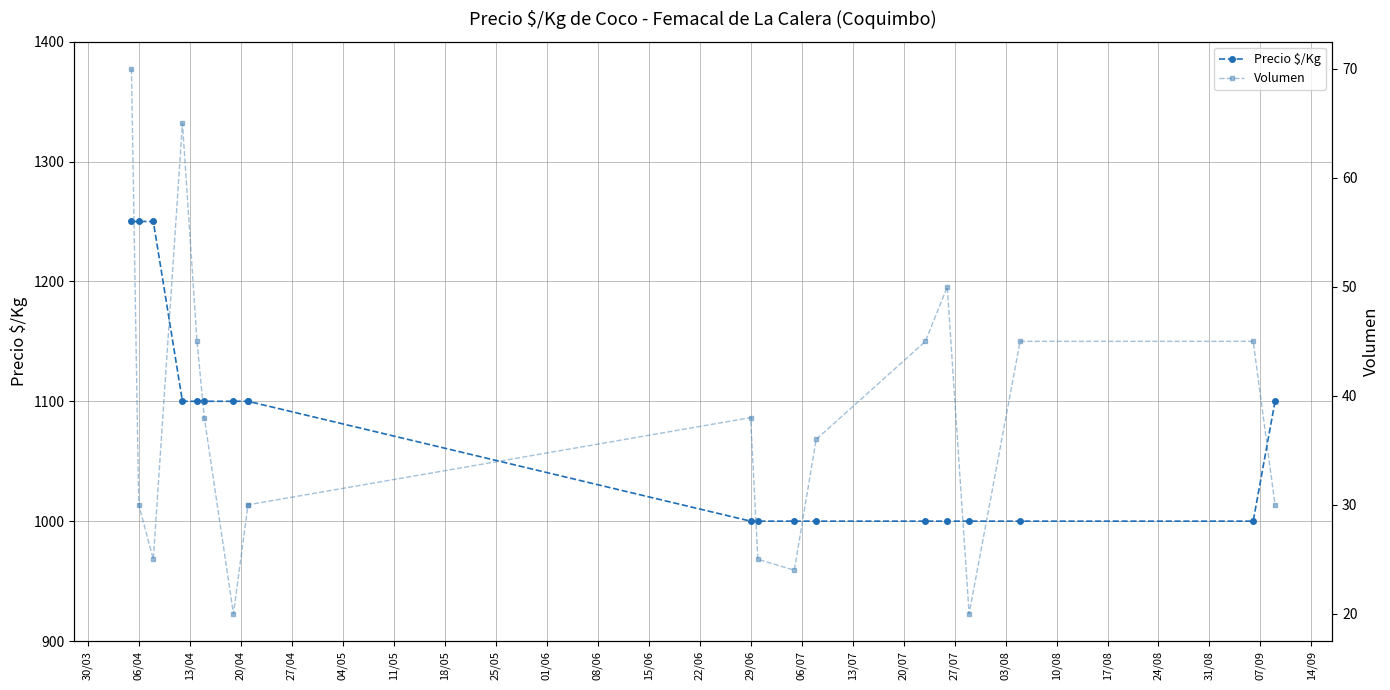

At how many categories does at least one series exceed 838?

19